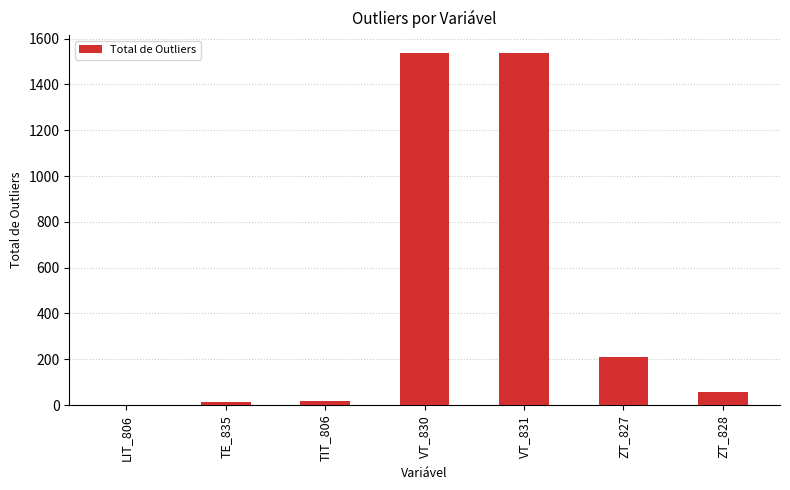

Is it true that the value at ZT_827 is 211?

True